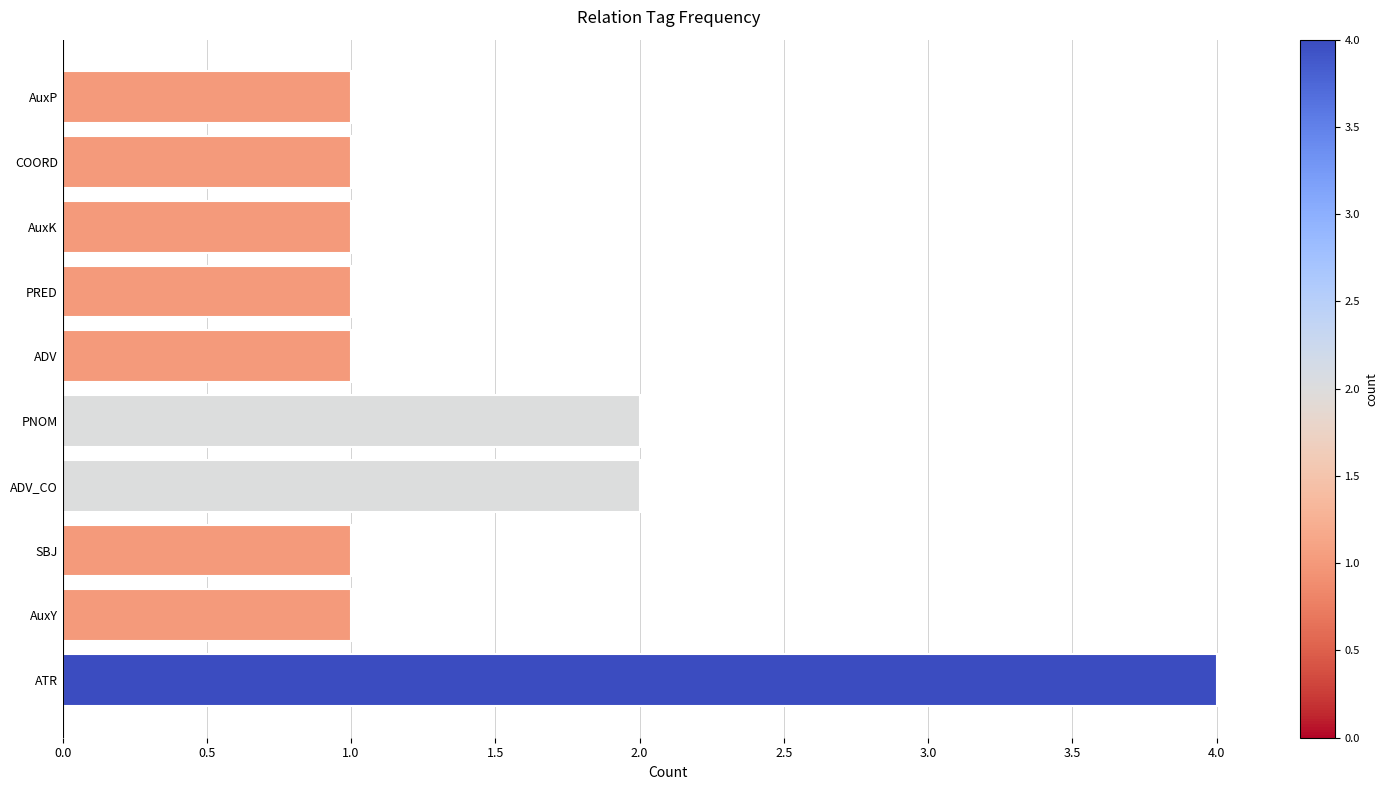

Which label corresponds to the largest value in the chart?

ATR